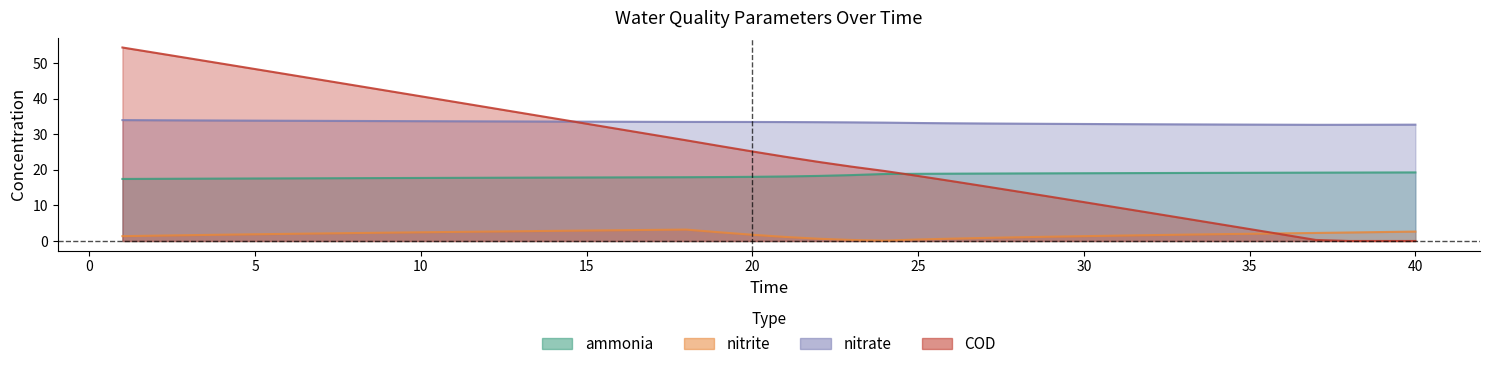

What is the maximum value shown in the chart?

54.4